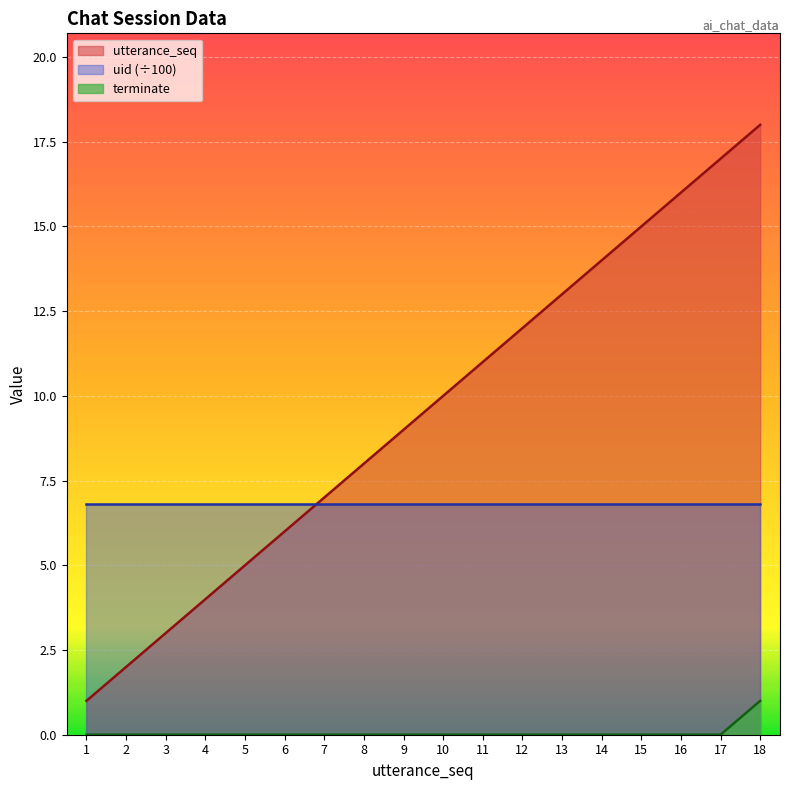

What is the approximate value of utterance_seq at 16, to the nearest 10?

20